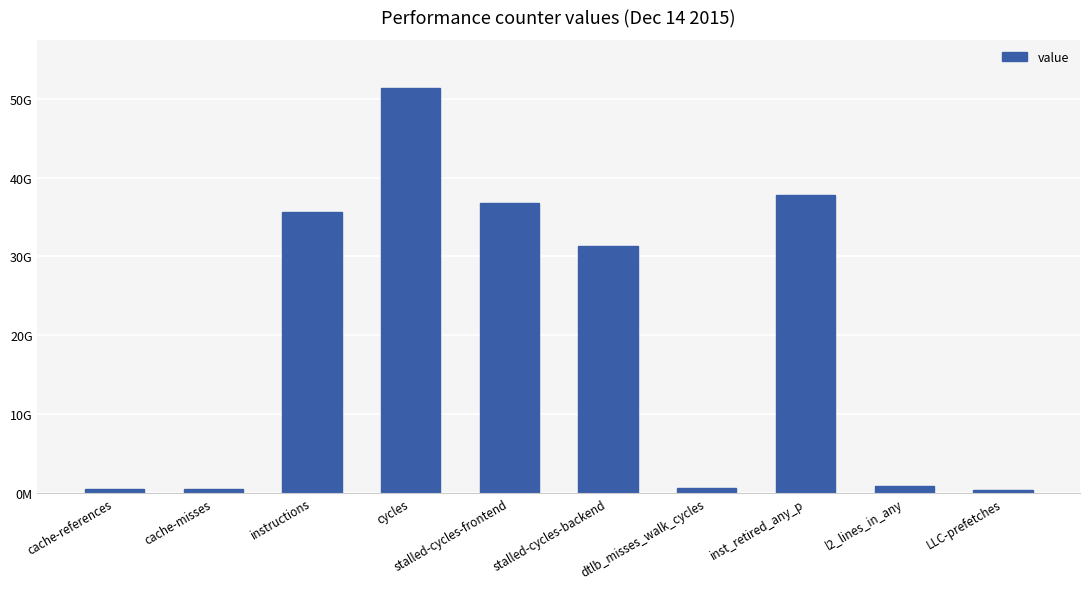

What position from the right is stalled-cycles-backend?

5